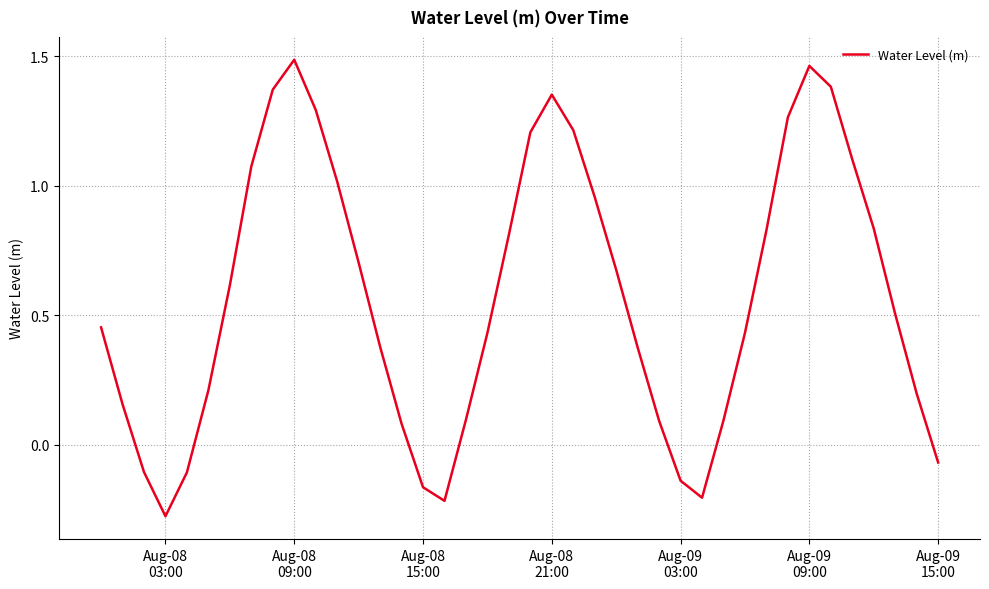

True or false: there are more than 0 points higher than both neighbors.

True